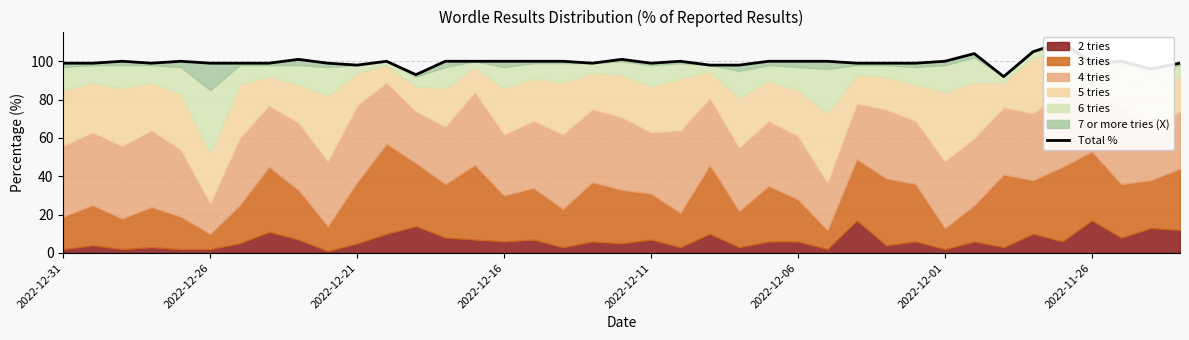

How many categories are shown in the chart?

39